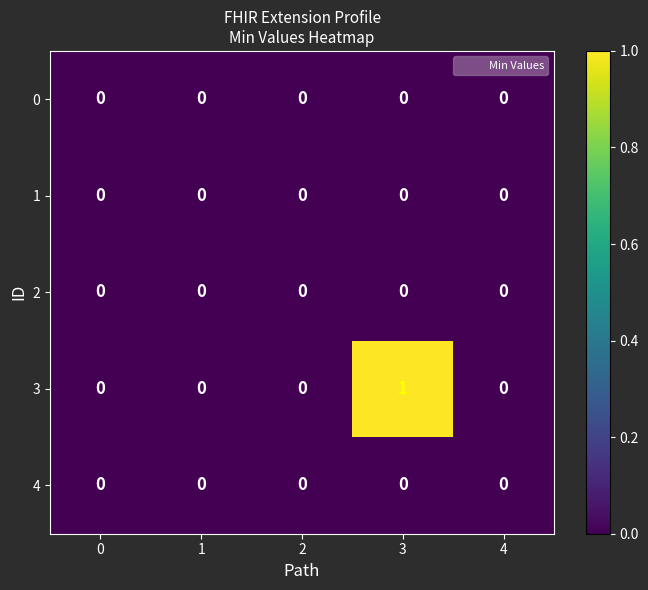

Reading left to right, extract all data points from this chart.

0: 0	0	0	0	0
1: 0	0	0	0	0
2: 0	0	0	0	0
3: 0	0	0	1	0
4: 0	0	0	0	0